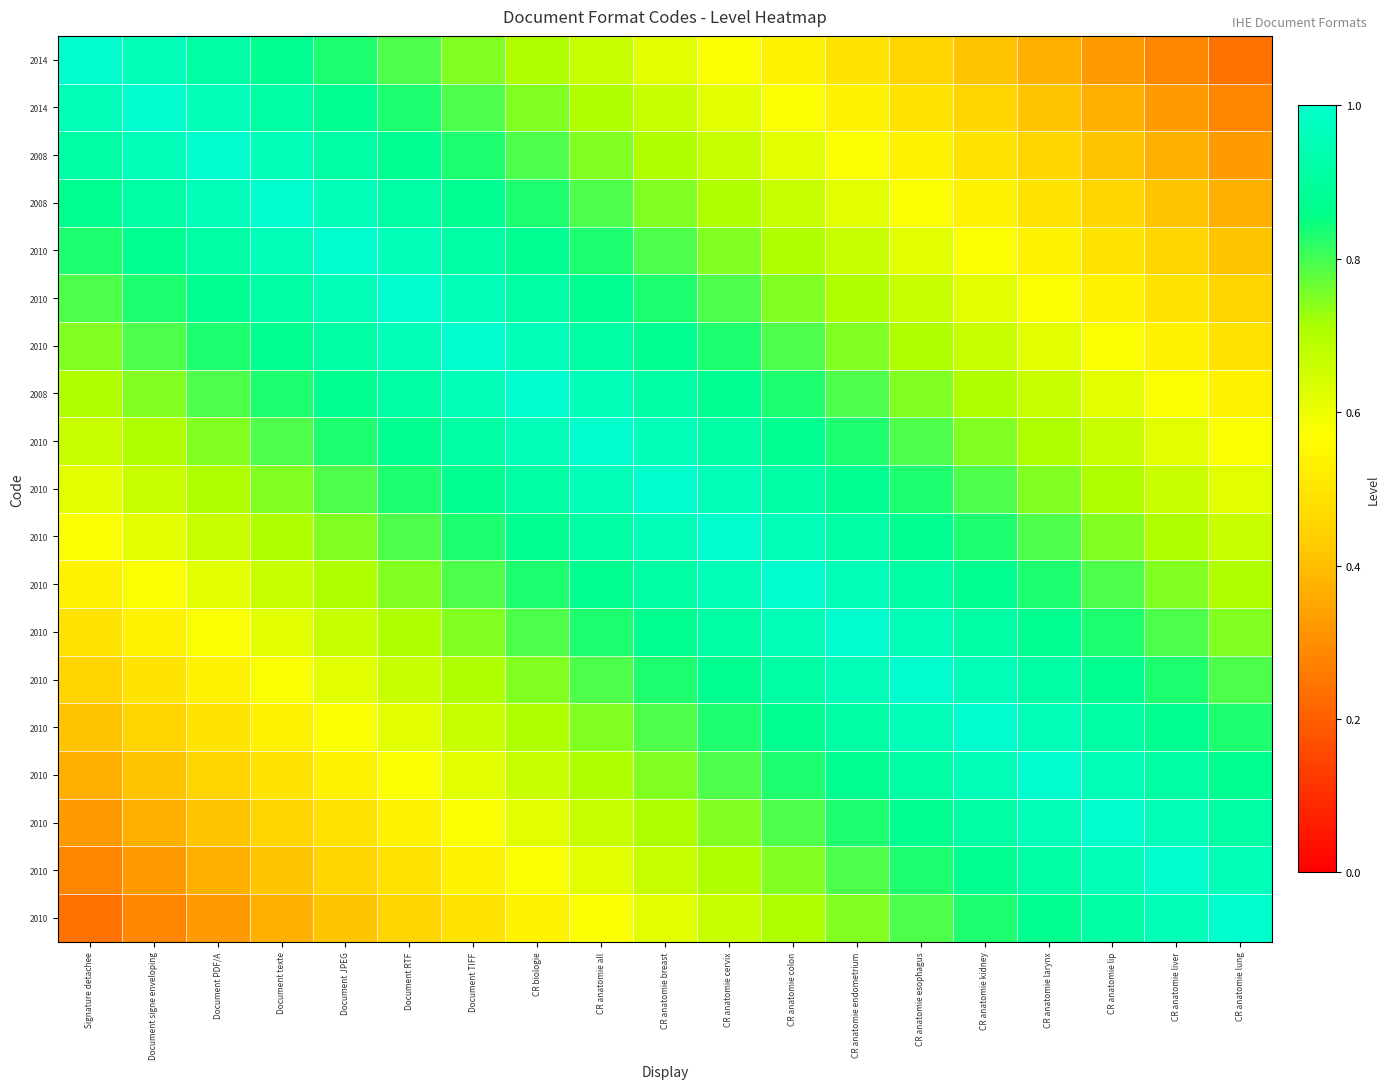

What is the smallest value displayed?

0.2